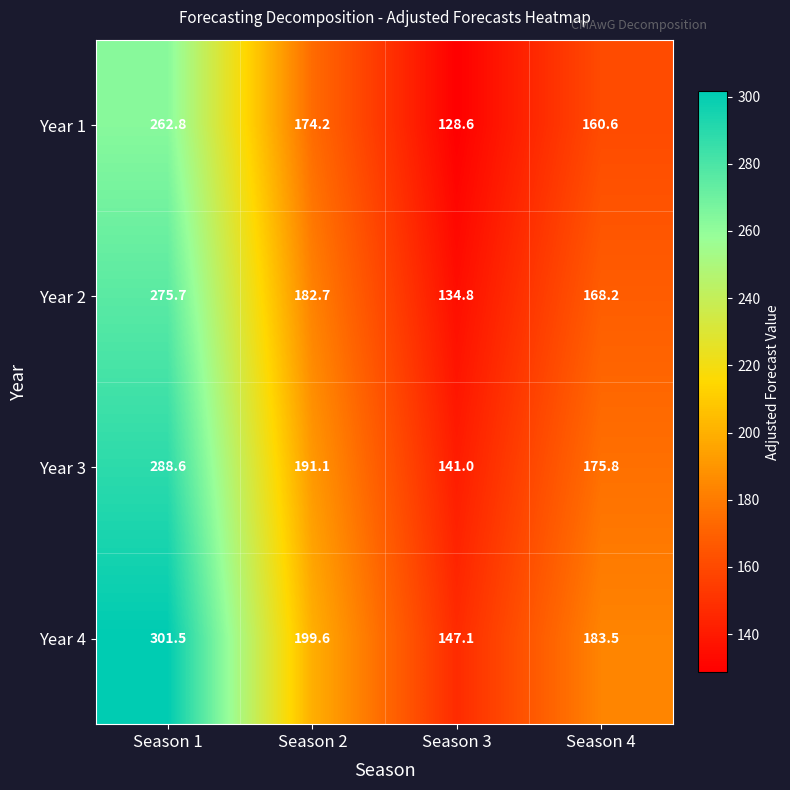

What is the maximum value for Year 4?

301.5